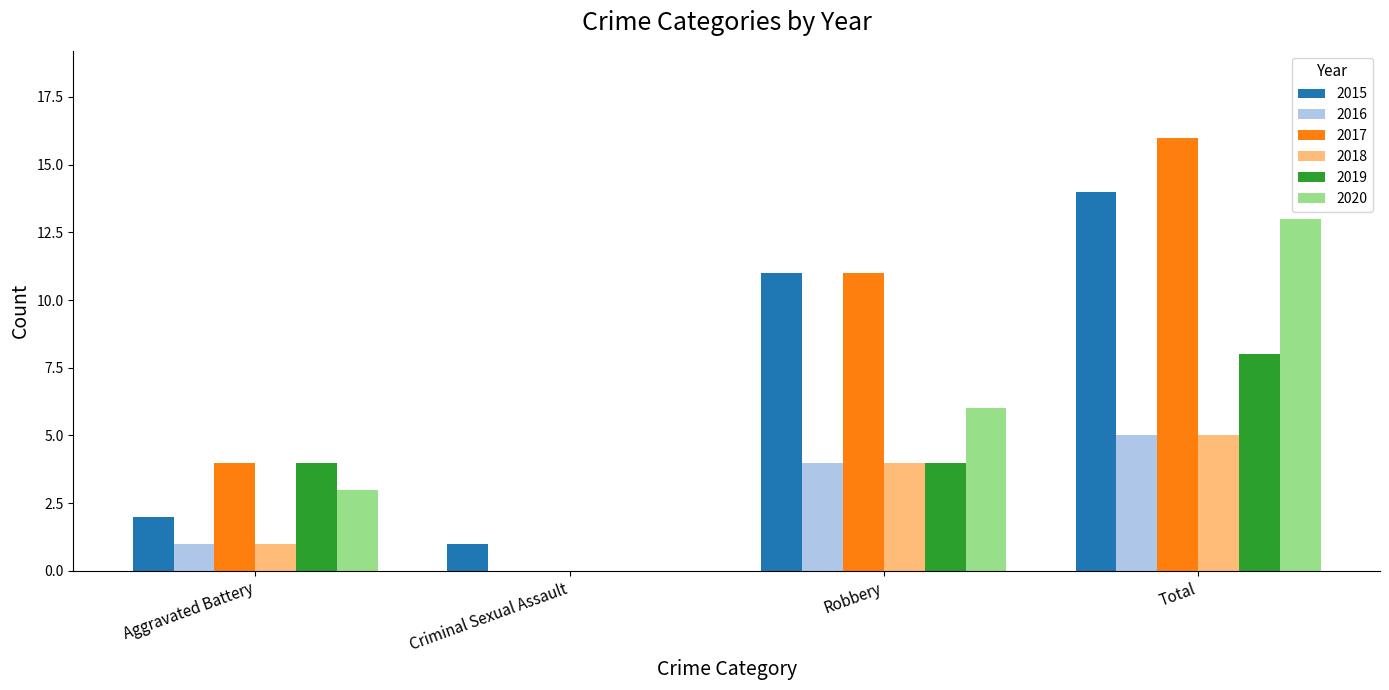

Reading left to right, transcribe all the data shown in this chart.

2015: Aggravated Battery=2	Criminal Sexual Assault=1	Robbery=11	Total=14
2016: Aggravated Battery=1	Criminal Sexual Assault=0	Robbery=4	Total=5
2017: Aggravated Battery=4	Criminal Sexual Assault=0	Robbery=11	Total=16
2018: Aggravated Battery=1	Criminal Sexual Assault=0	Robbery=4	Total=5
2019: Aggravated Battery=4	Criminal Sexual Assault=0	Robbery=4	Total=8
2020: Aggravated Battery=3	Criminal Sexual Assault=0	Robbery=6	Total=13